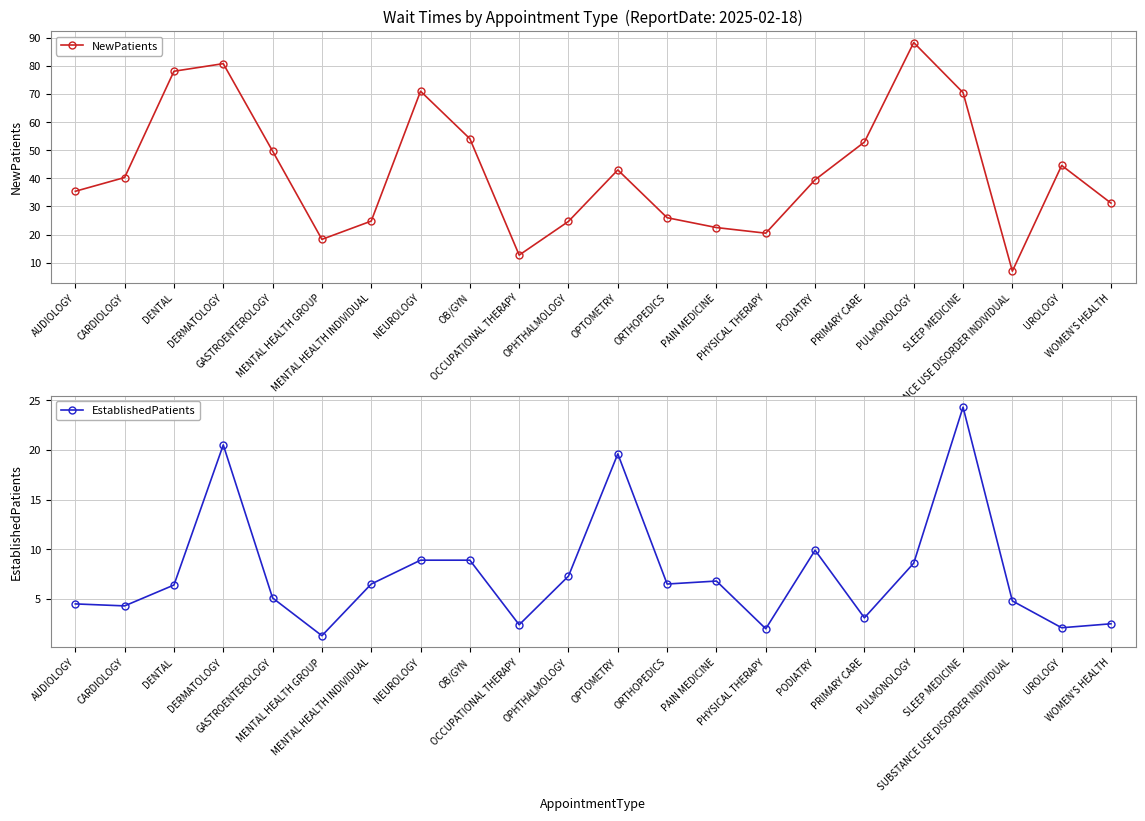

Where is the first local minimum for NewPatients?

MENTAL HEALTH GROUP